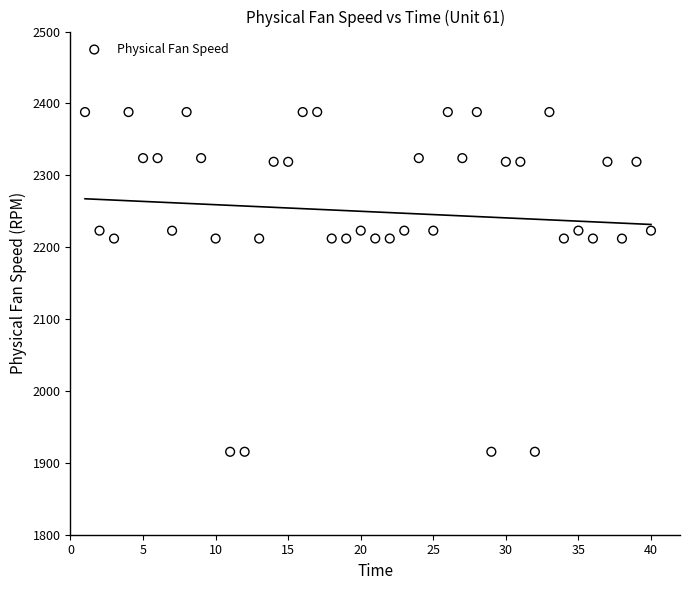

What is the range of Y values (max minus min)?

472.7